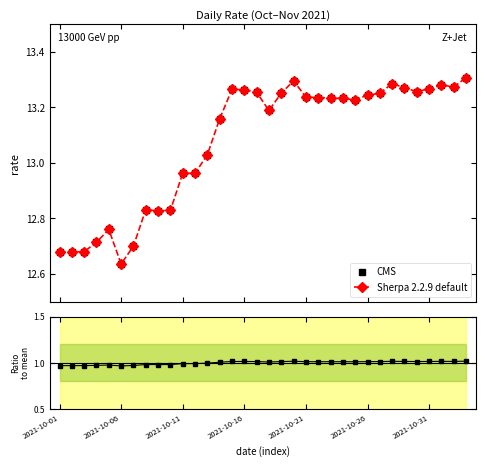

True or false: Ratio to mean and CMS intersect in this chart.

False